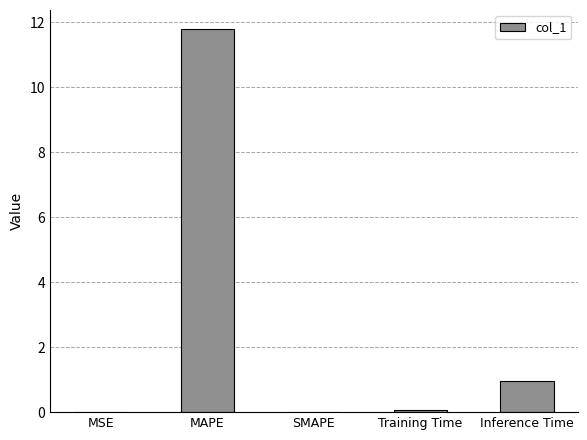

True or false: the data shows 0.9 at Inference Time.

True